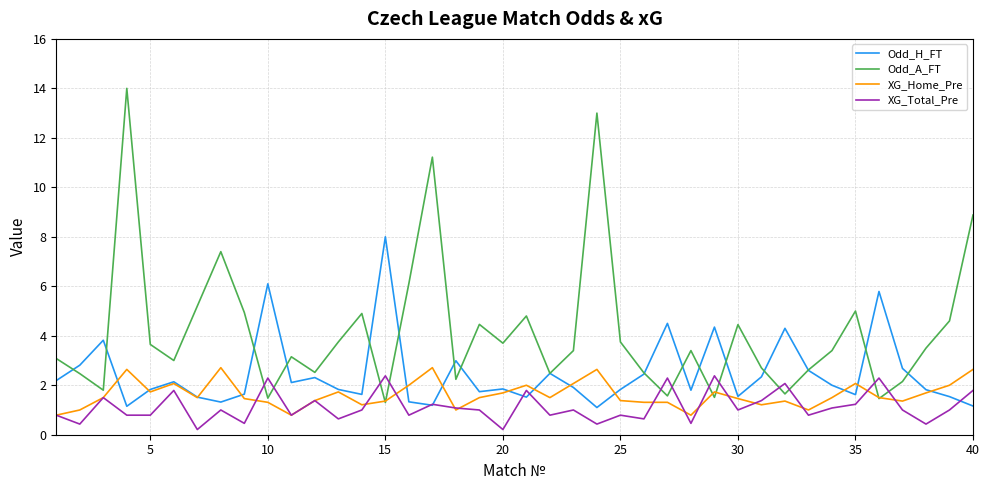

Which series has the largest total across all categories?

Odd_A_FT